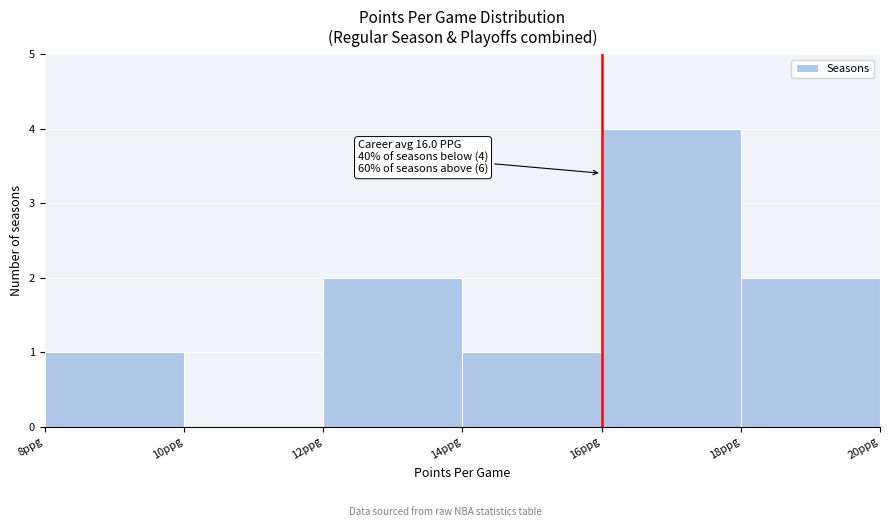

Which range on the x-axis has the tallest bar?

16 to 18